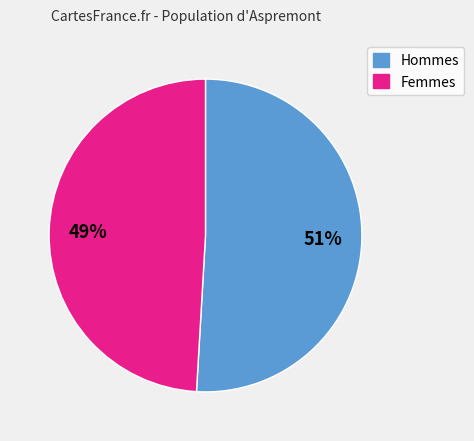

Is there any slice that represents more than half of the pie?

Yes